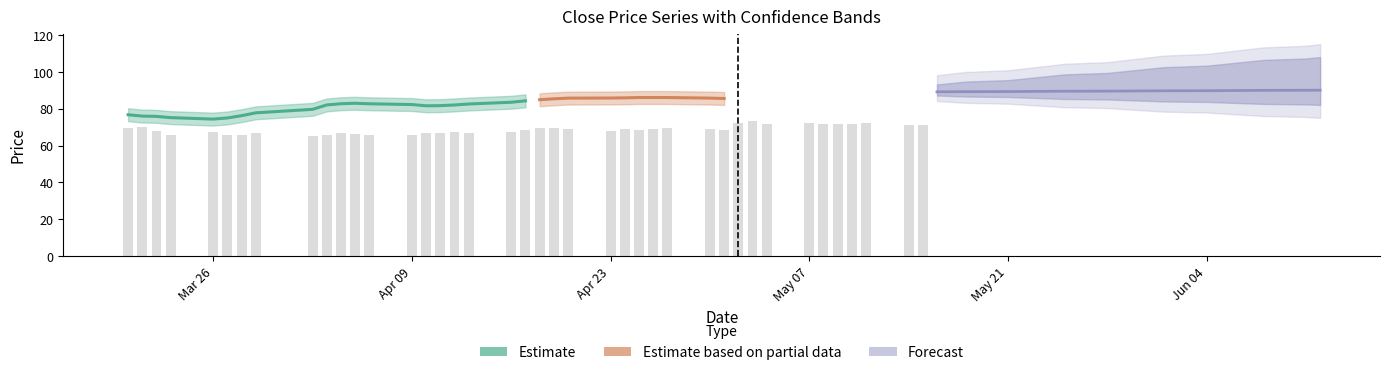

The chart shows a value of 65.0 at 2018-04-02. True or false?

True